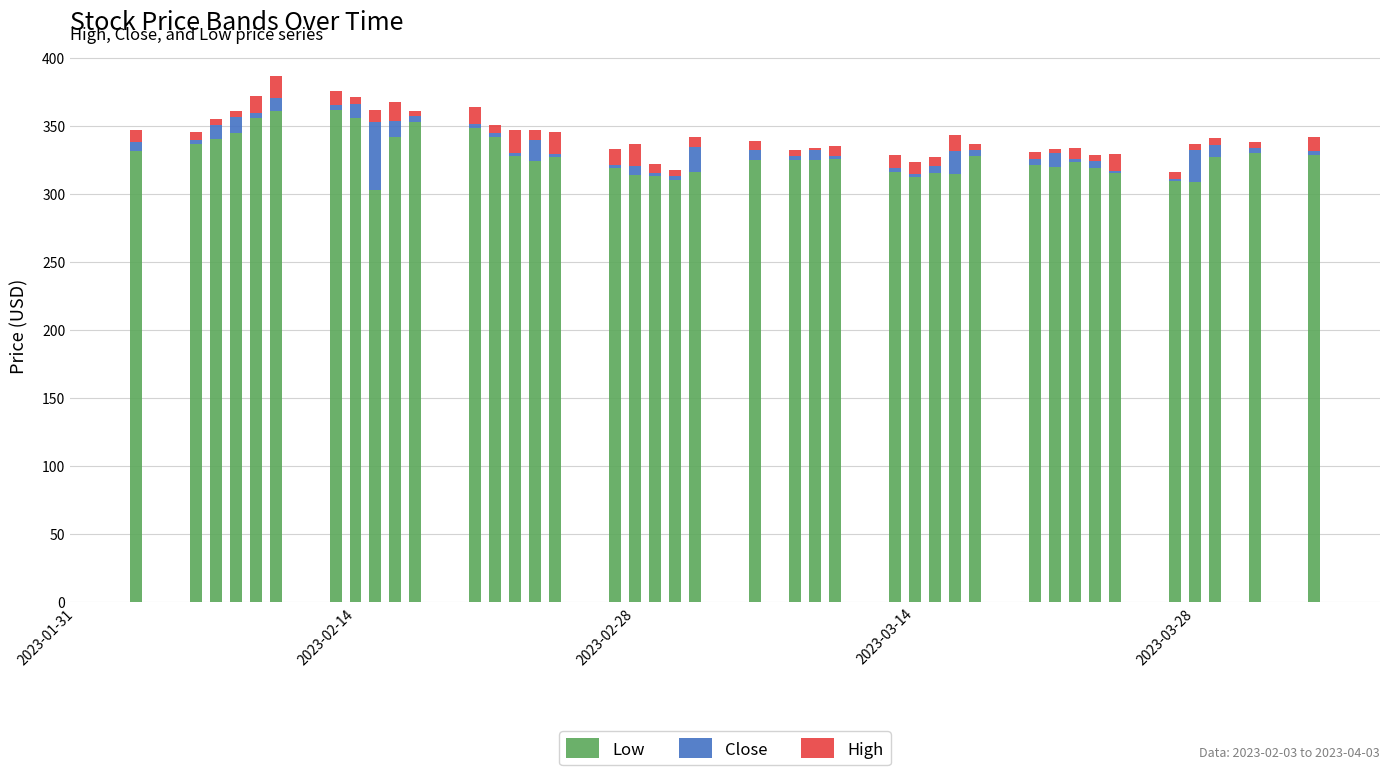

What is the highest value of the Low series?

361.9